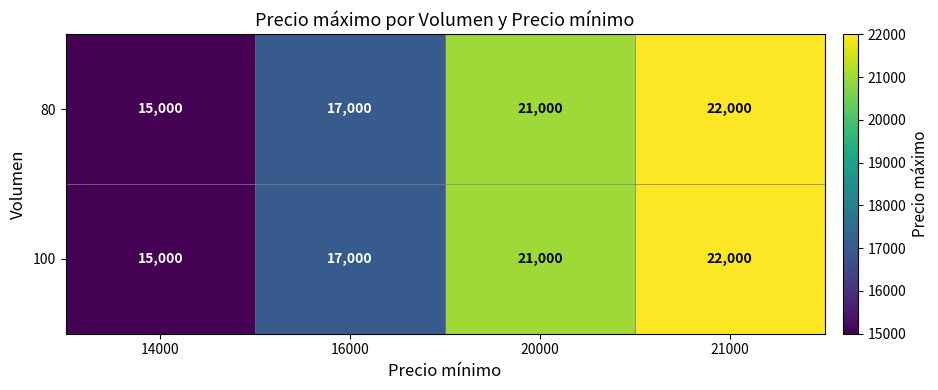

Which category has the lowest value across all series?

14000